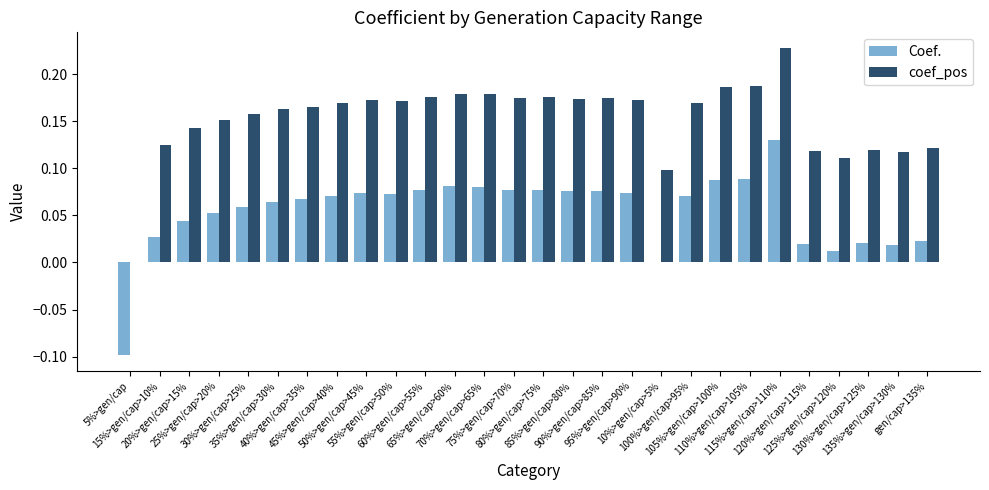

Count the number of categories in the chart.

28